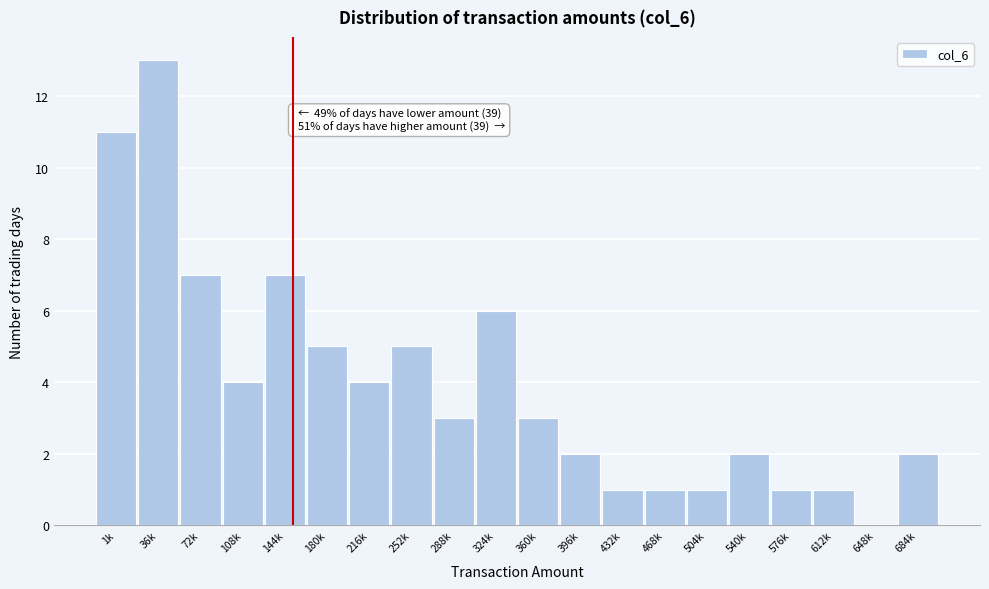

Reading left to right, extract all data points from this chart.

1k=11	36k=13	72k=7	108k=4	144k=7	180k=5	216k=4	252k=5	288k=3	324k=6	360k=3	396k=2	432k=1	468k=1	504k=1	540k=2	576k=1	612k=1	648k=0	684k=2